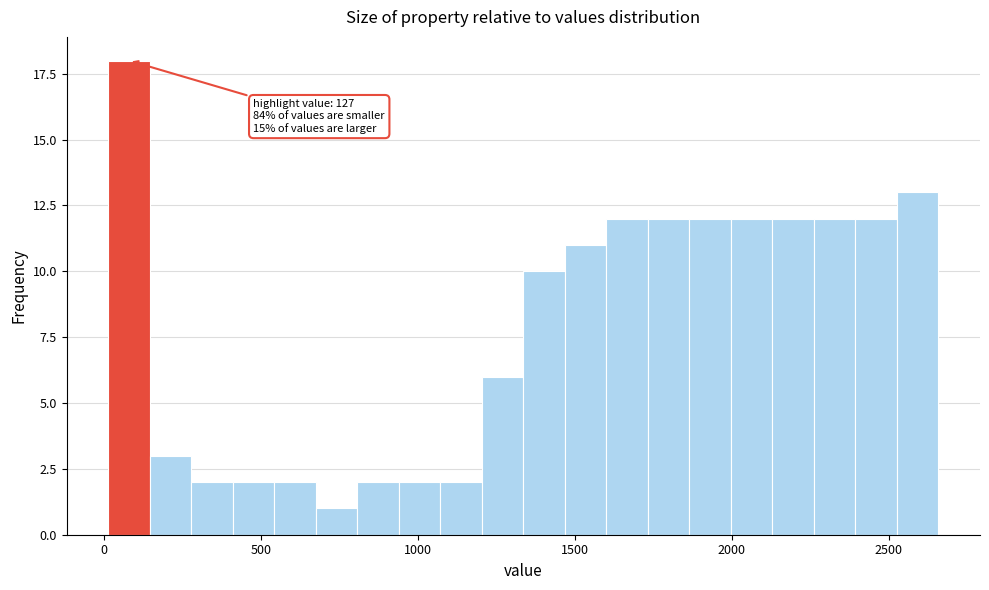

Read against the x-axis, roughly where is the centre of the tallest bar?

100